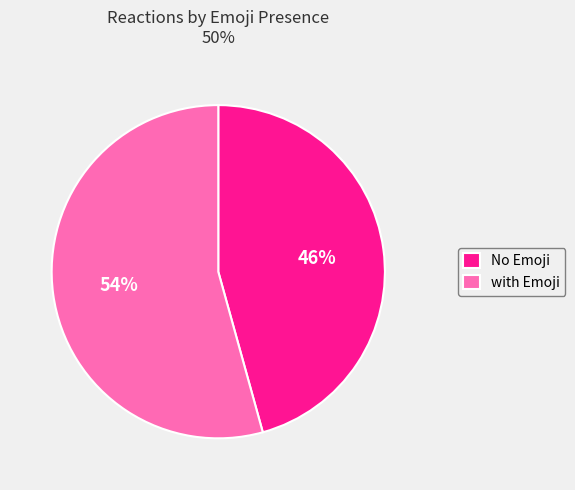

Is it true that No Emoji is 38% of the pie?

False